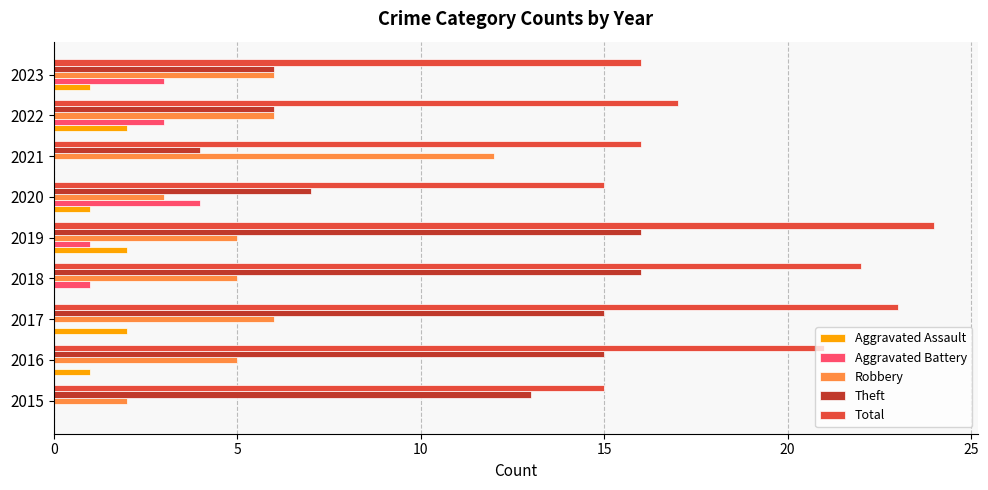

Which category has the highest value in the Aggravated Battery series?

2020